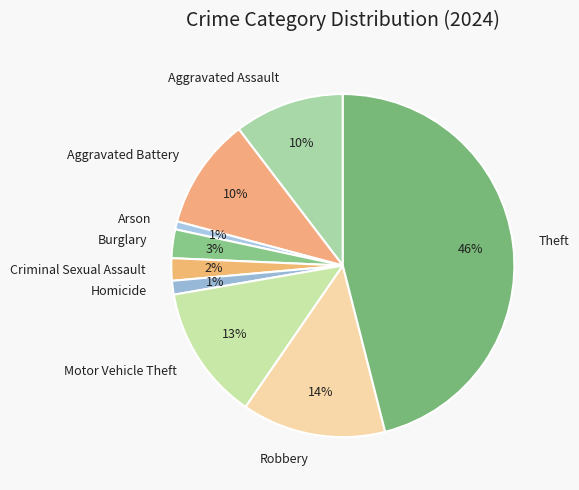

To the nearest percent, what percentage of the pie is Aggravated Battery?

10%